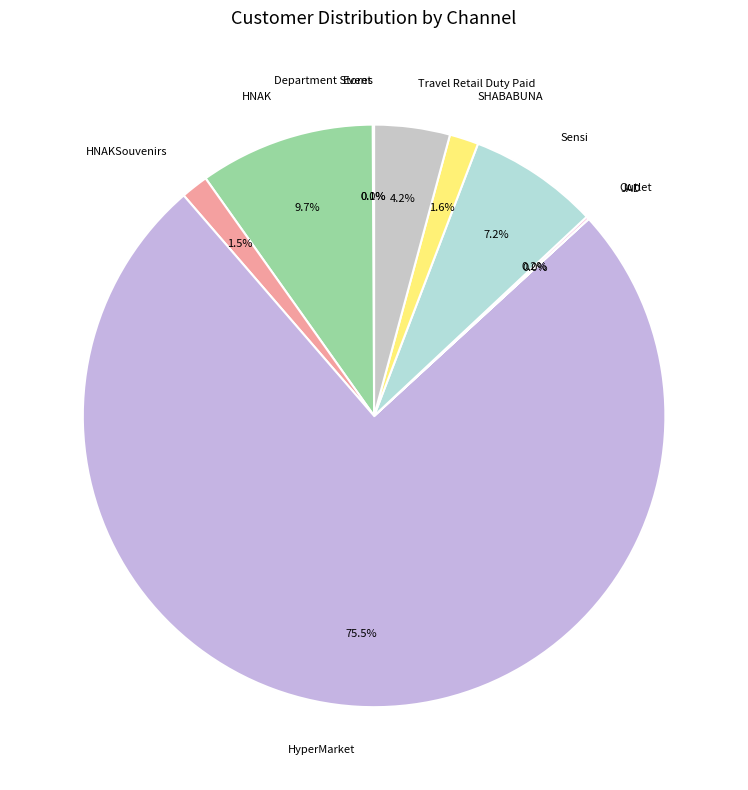

To the nearest percent, what portion does SHABABUNA represent?

2%